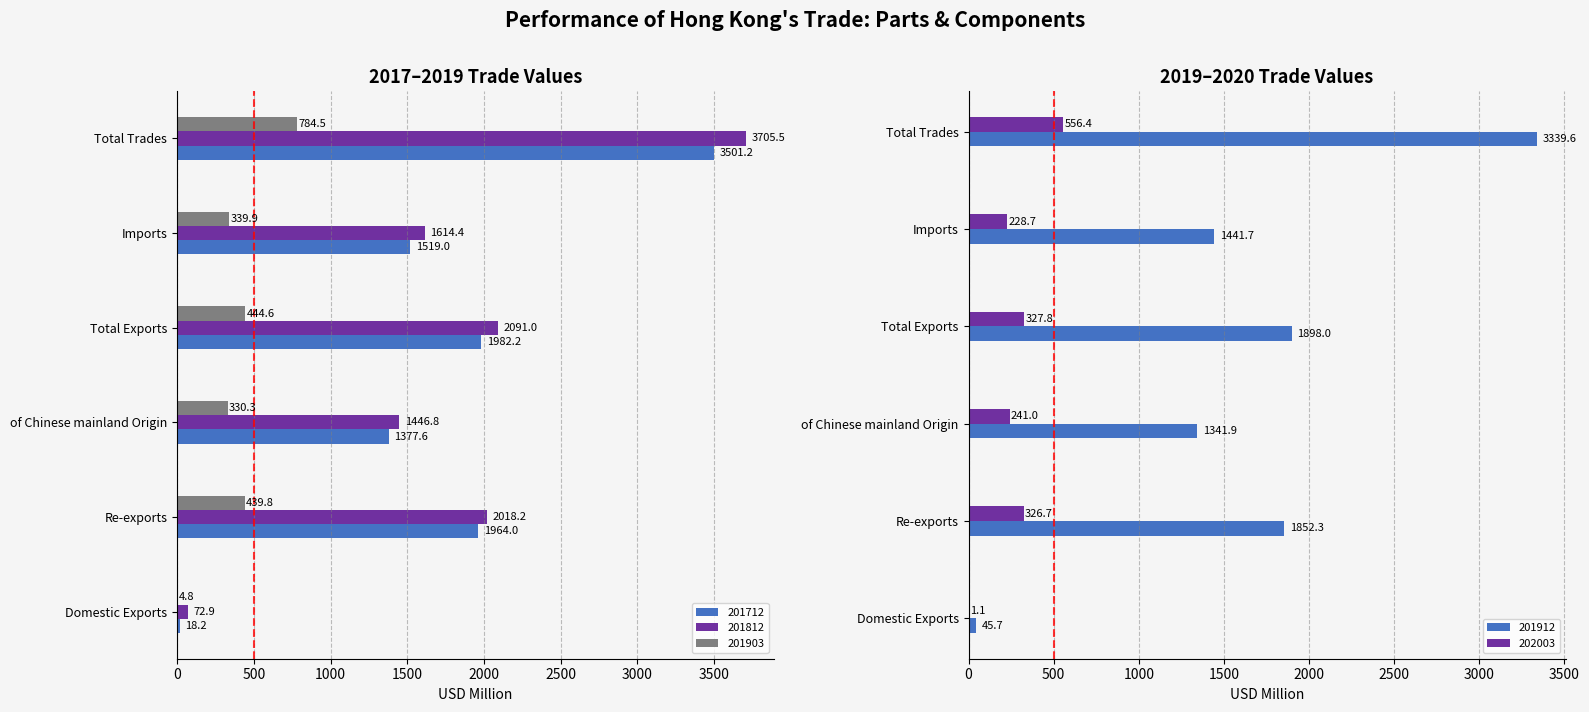

Between Domestic Exports and of Chinese mainland Origin, which series saw the biggest shift?

201812